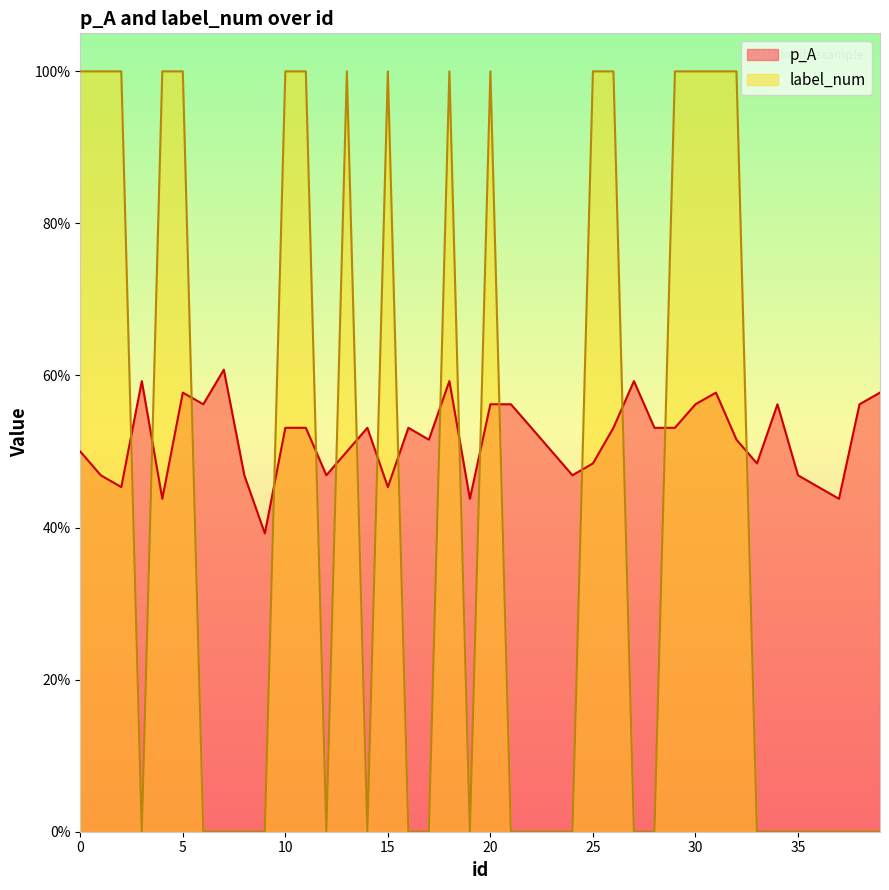

List the series in order of their peak value, lowest first.

p_A, label_num